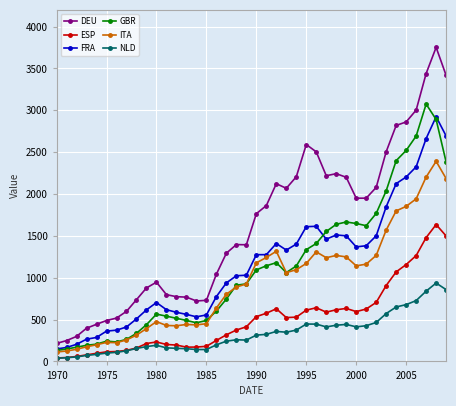

Which series has the largest range (max minus min)?

DEU